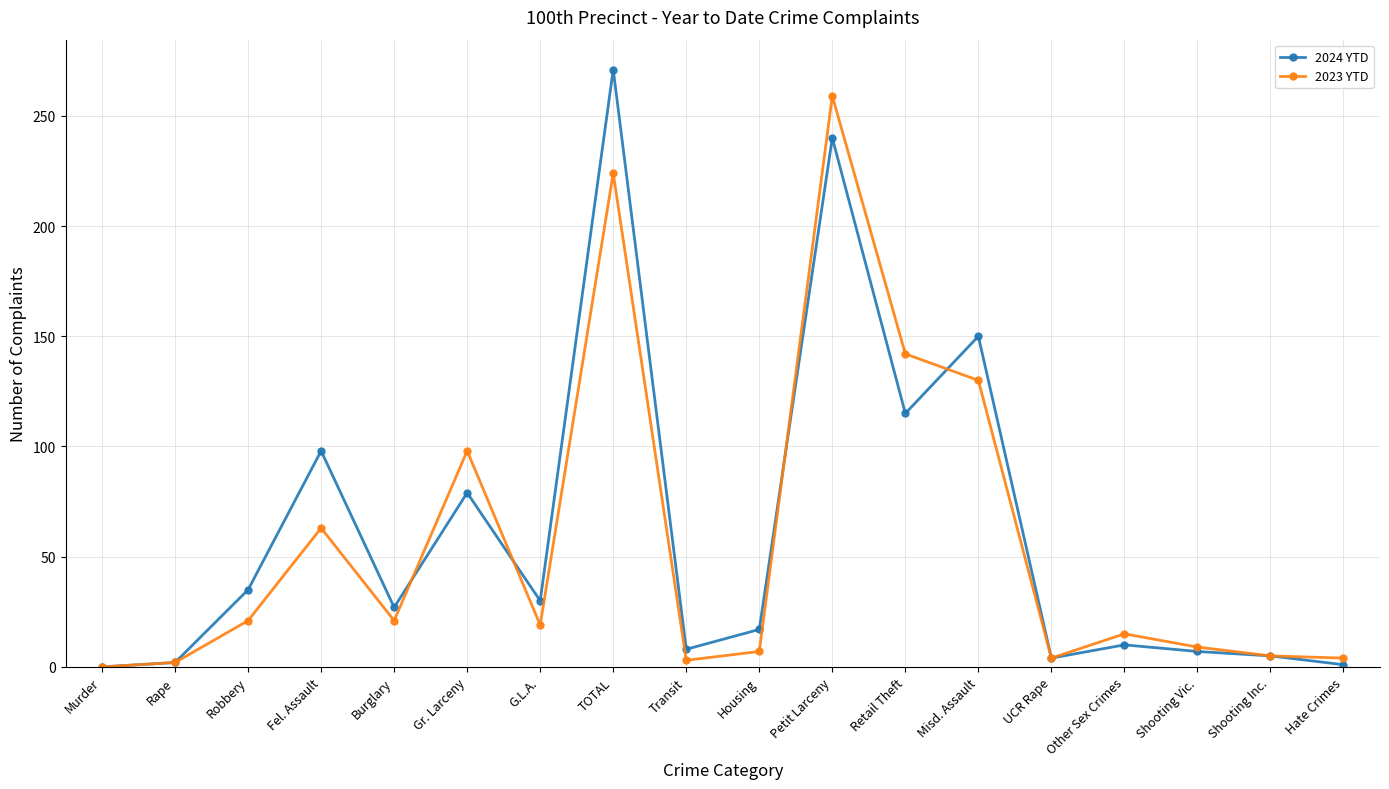

In 2023 YTD, how many points are lower than both neighbors (excluding endpoints)?

4